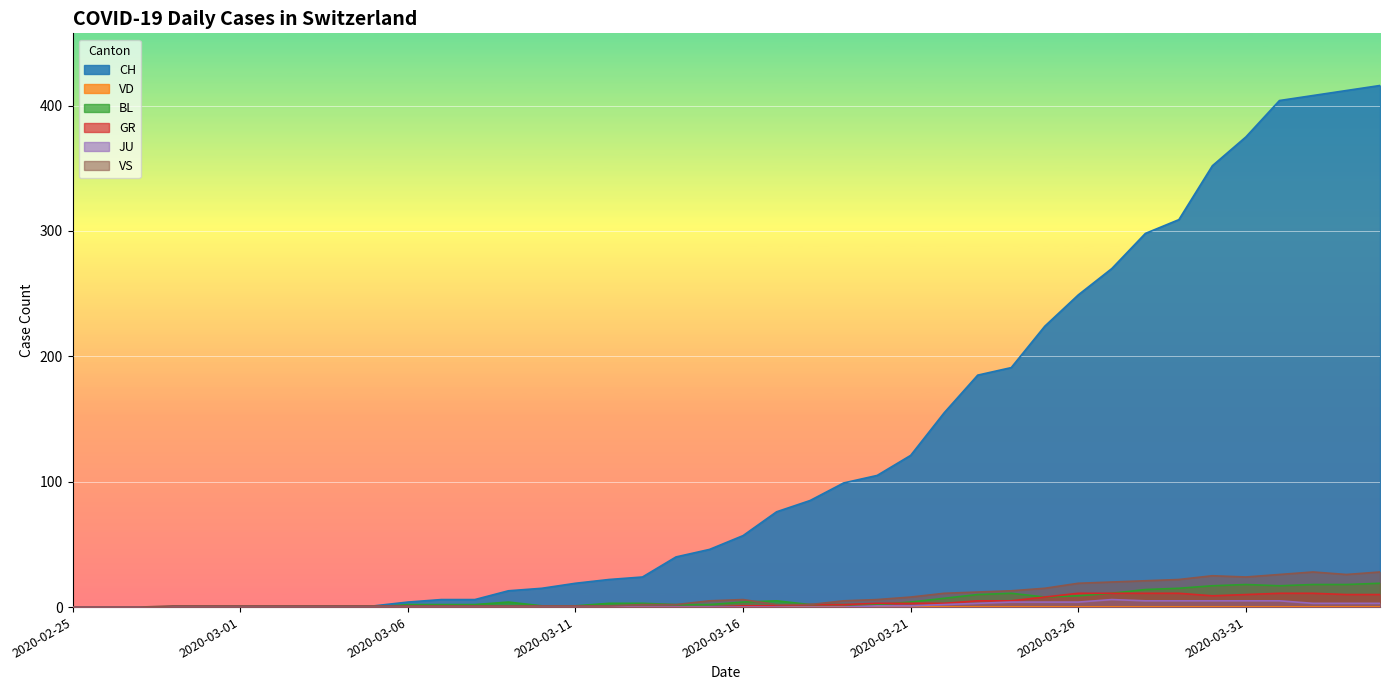

Between 2020-03-03 and 2020-04-04, which series saw the biggest shift?

CH